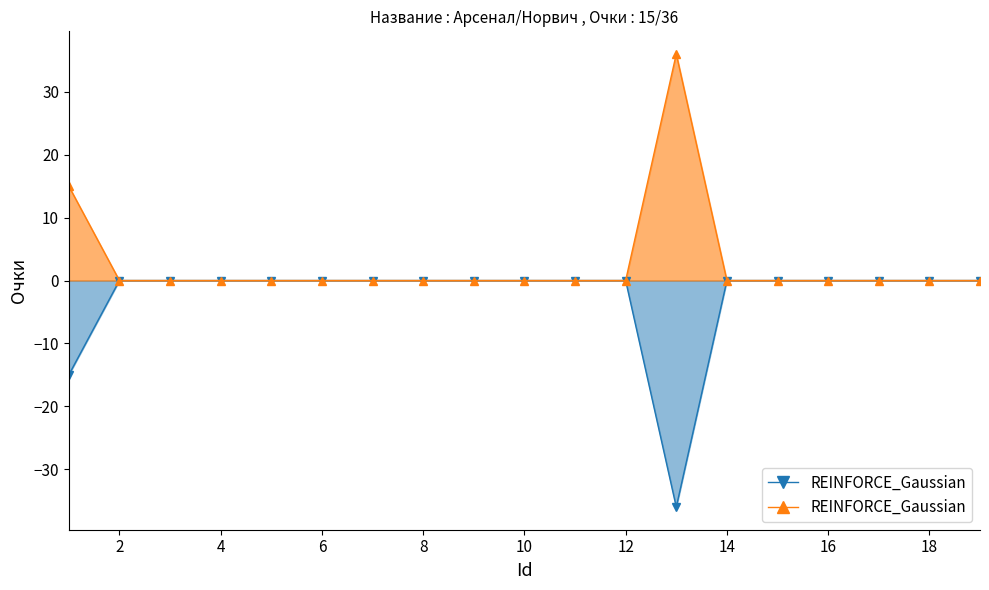

What is the average value?

-3